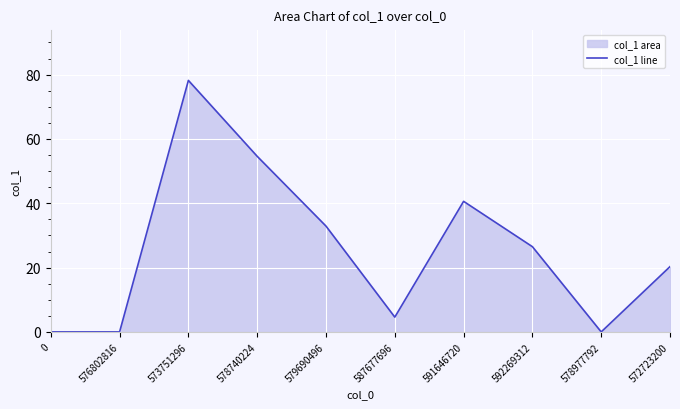

At which category does the chart reach its peak across all series?

573751296